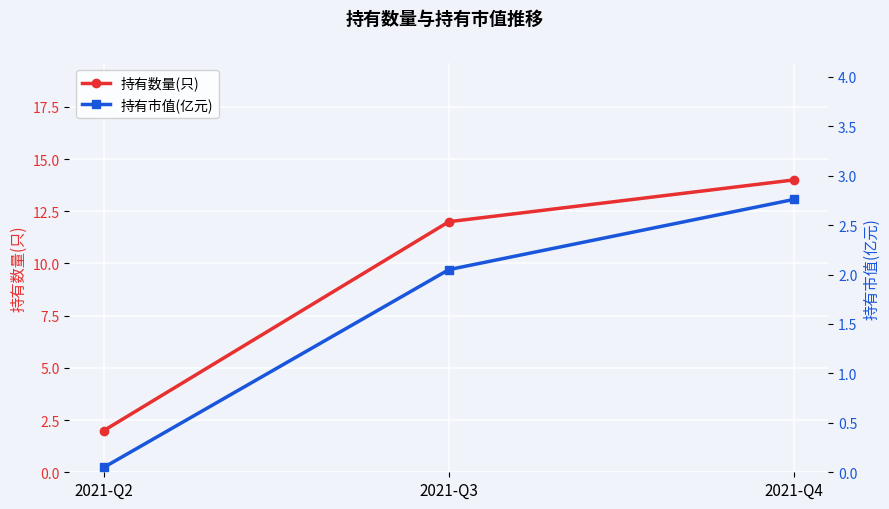

The value of 持有数量(只) at 2021-Q2 is 2.0. True or false?

True